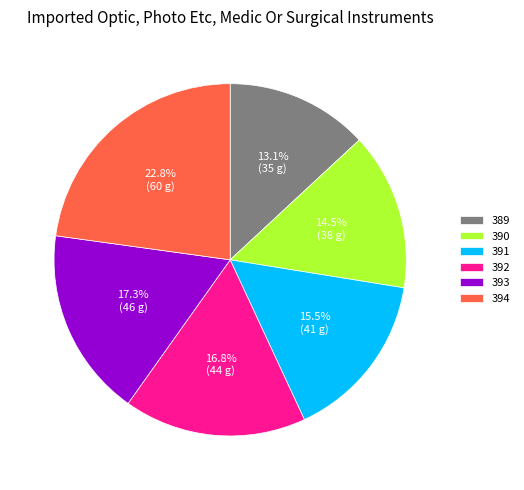

Combined, do 390 and 389 account for over 50%?

No